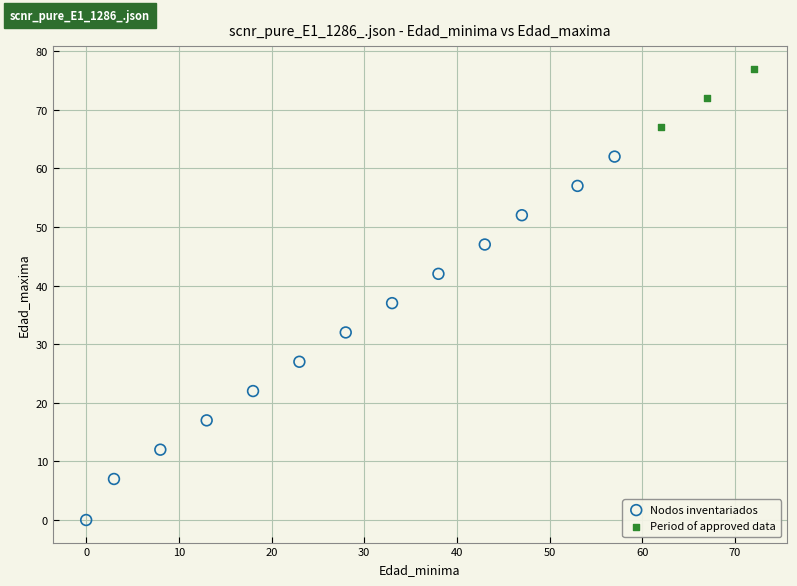

Which series reaches the minimum Y coordinate?

Nodos inventariados